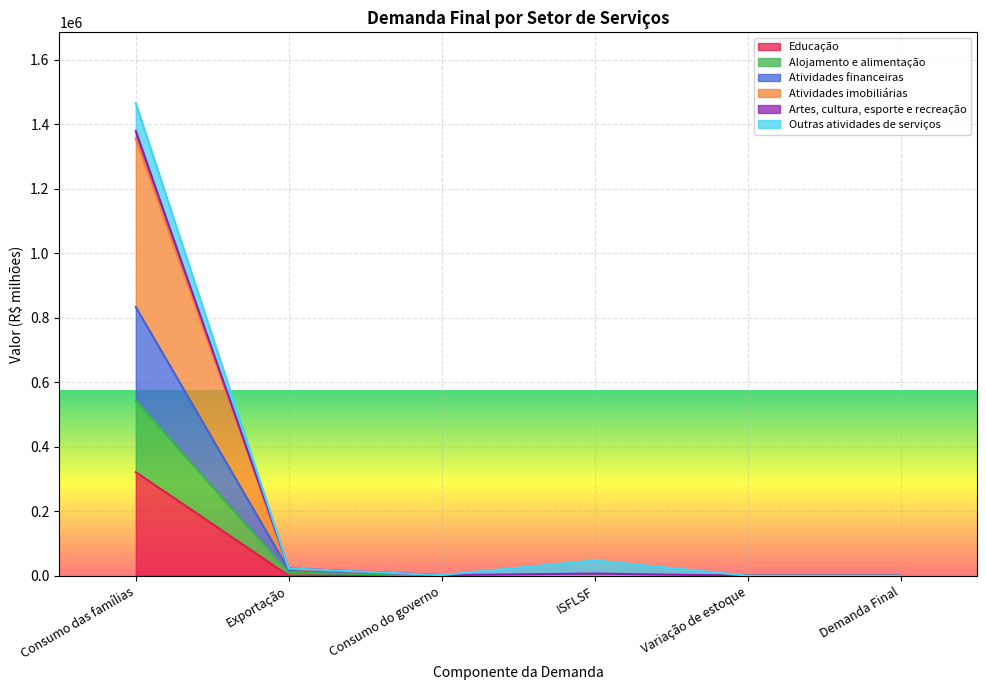

At which category is the sum across all series the highest?

Consumo das famílias